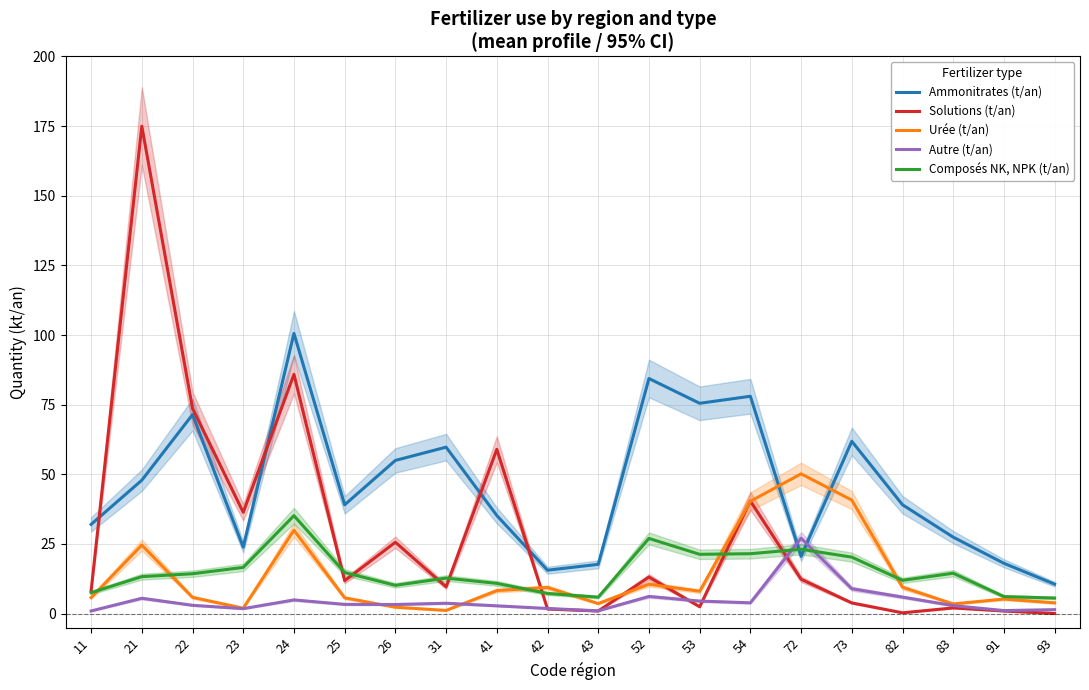

Which series has the largest total across all categories?

Ammonitrates (t/an)